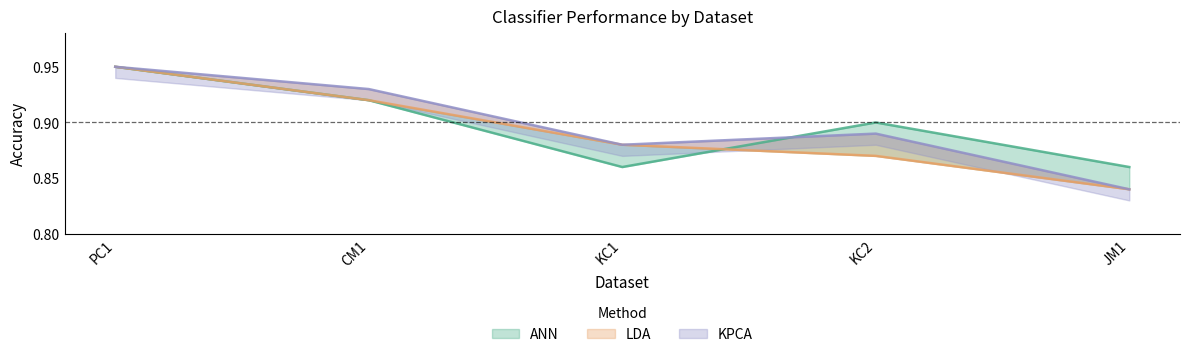

Which label corresponds to the smallest value in the chart?

JM1